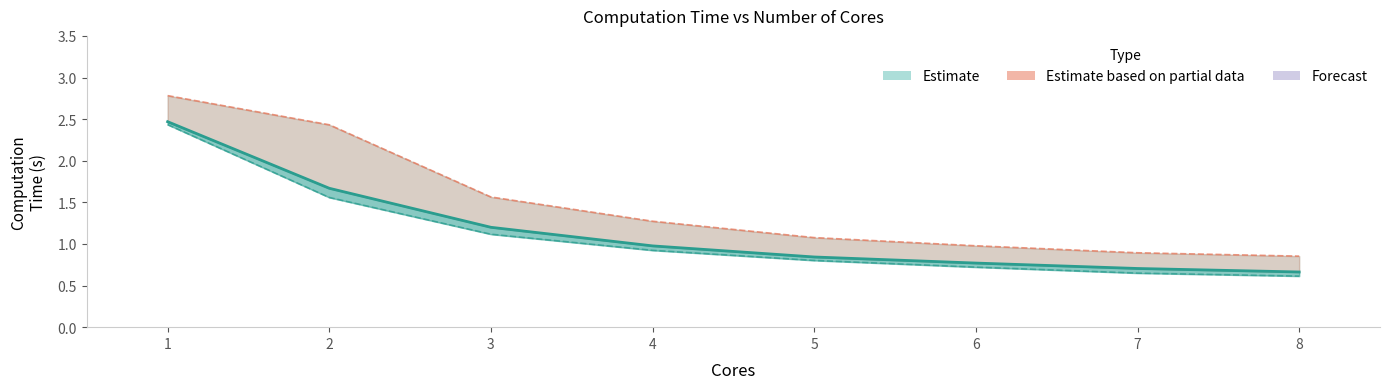

Reading left to right, extract all data points from this chart.

Mean computation time: 1=2.5	2=1.7	3=1.2	4=1.0	5=0.8	6=0.8	7=0.7	8=0.7
Min computation time: 1=2.4	2=1.6	3=1.1	4=0.9	5=0.8	6=0.7	7=0.6	8=0.6
Max computation time: 1=2.8	2=2.4	3=1.6	4=1.3	5=1.1	6=1.0	7=0.9	8=0.9